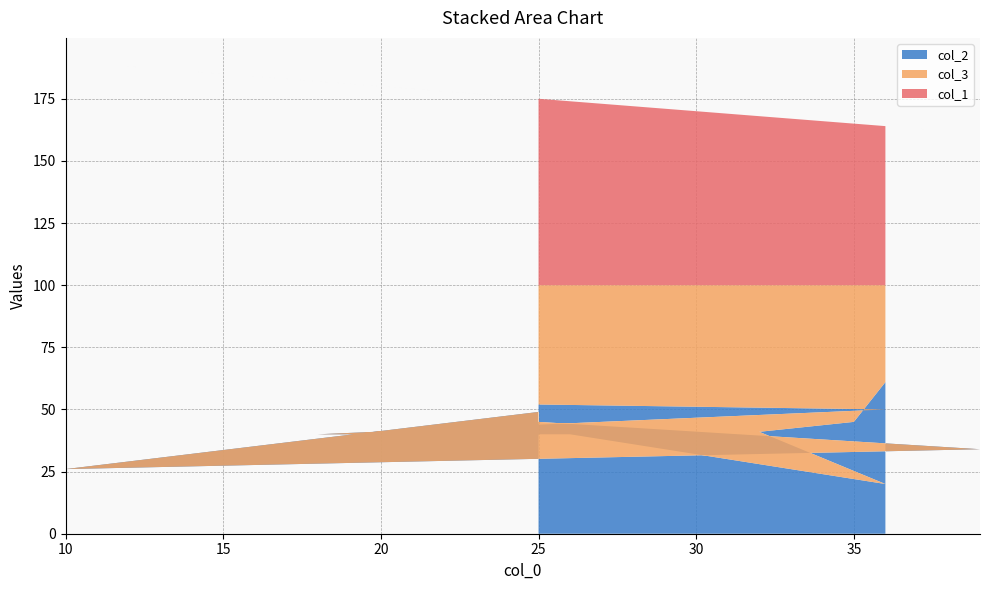

Reading right to left, list all the values displayed in this chart.

col_2: 25=49	10=26	39=34	25=45	25=52	36=50	18=40	26=40	36=20	32=41	35=45	36=61
col_3: 25=51	10=74	39=66	25=55	25=48	36=50	18=60	26=60	36=80	32=59	35=55	36=39
col_1: 25=75	10=90	39=61	25=75	25=75	36=64	18=82	26=74	36=64	32=68	35=65	36=64